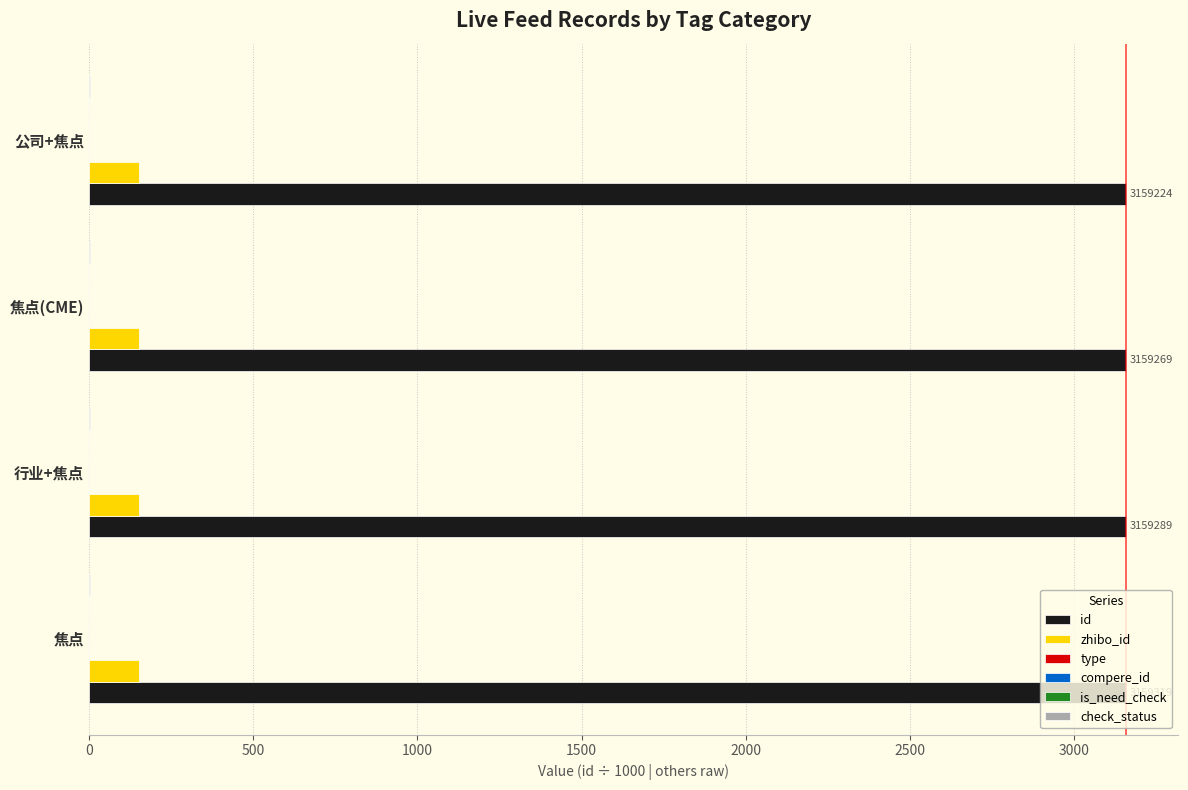

What is the average value of the compere_id series?

0.1